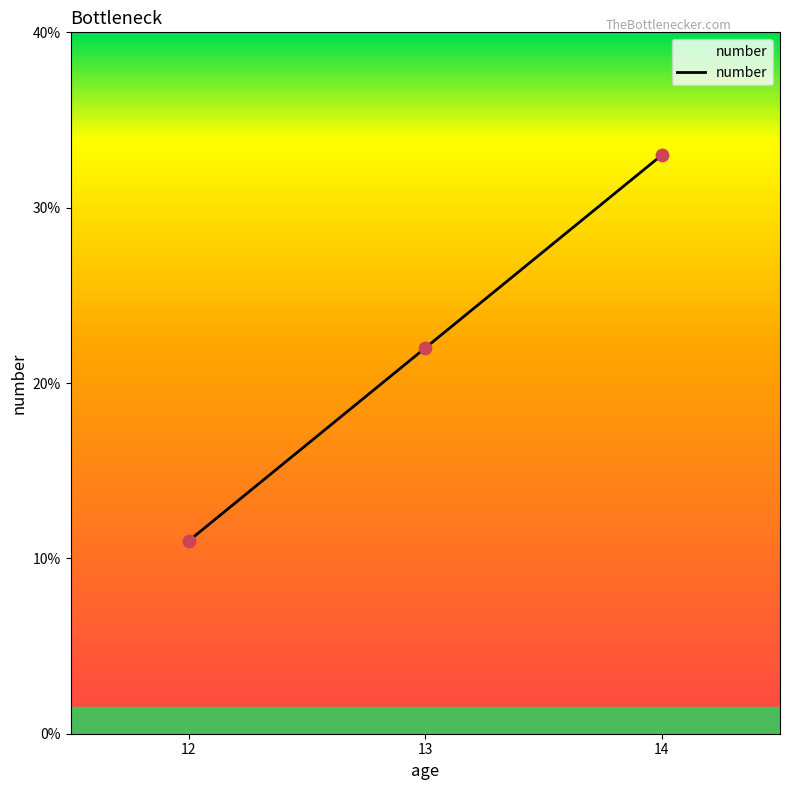

Approximately how many times larger is the value at 14 compared to 13?

1.5